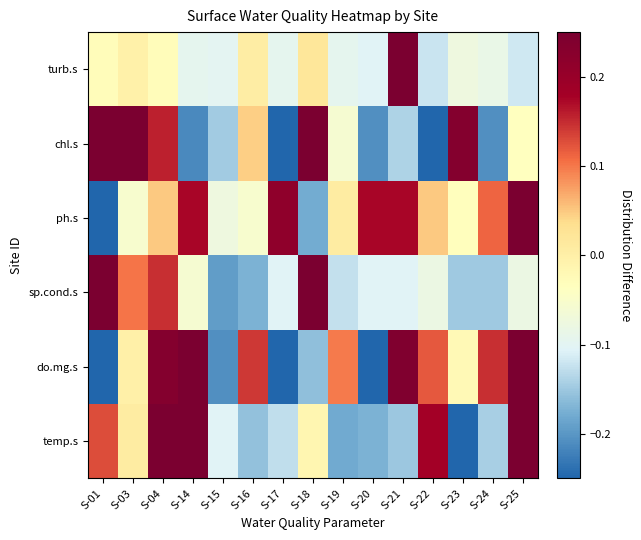

How many categories are shown in the chart?

15